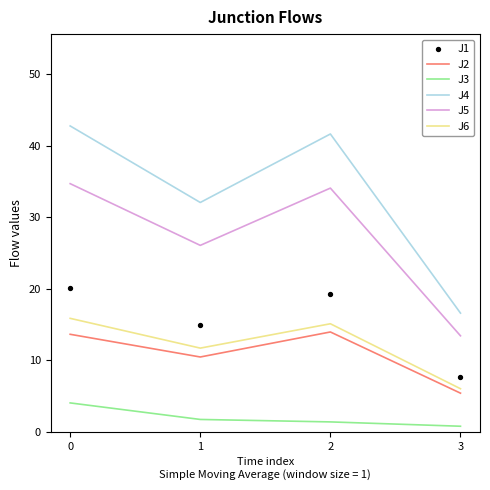

What is the total value across all series at 1?

97.0